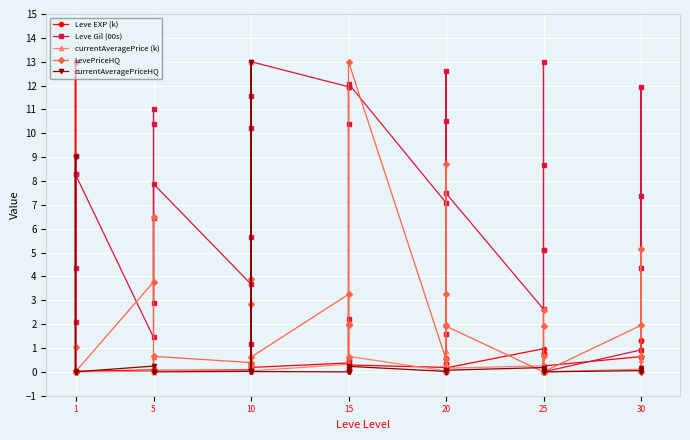

How many data points does each series have?

40